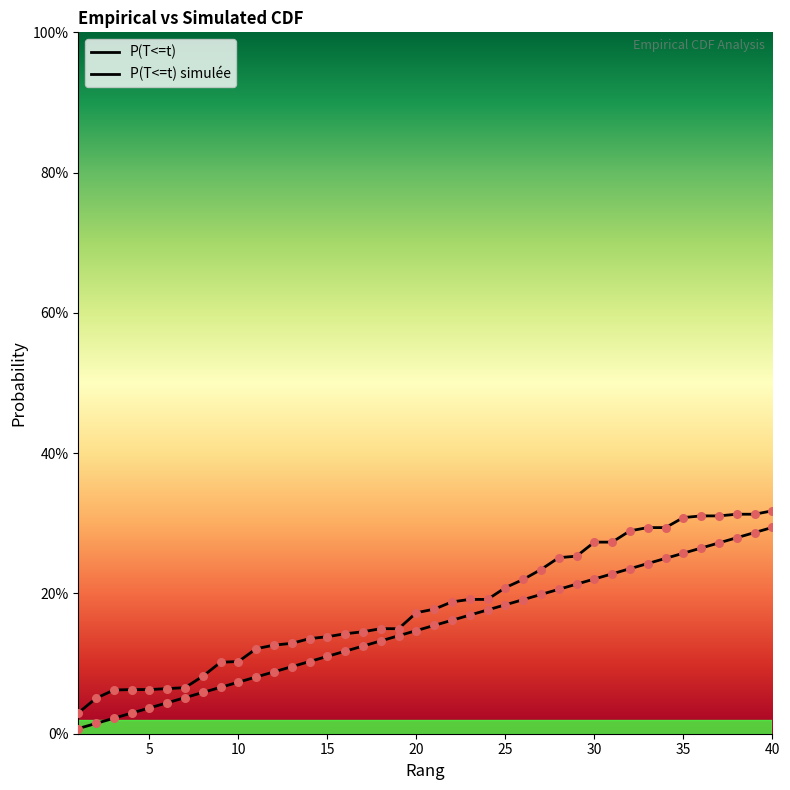

Does the chart have visible grid lines?

No